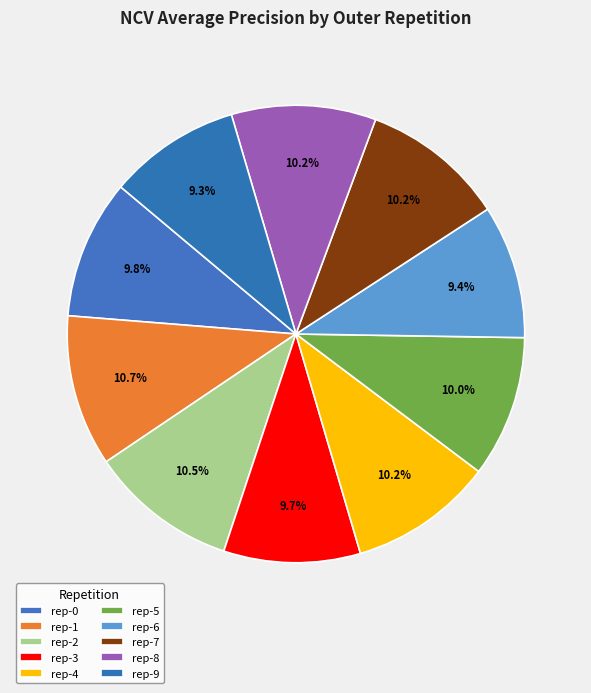

How many slices are in this pie chart?

10